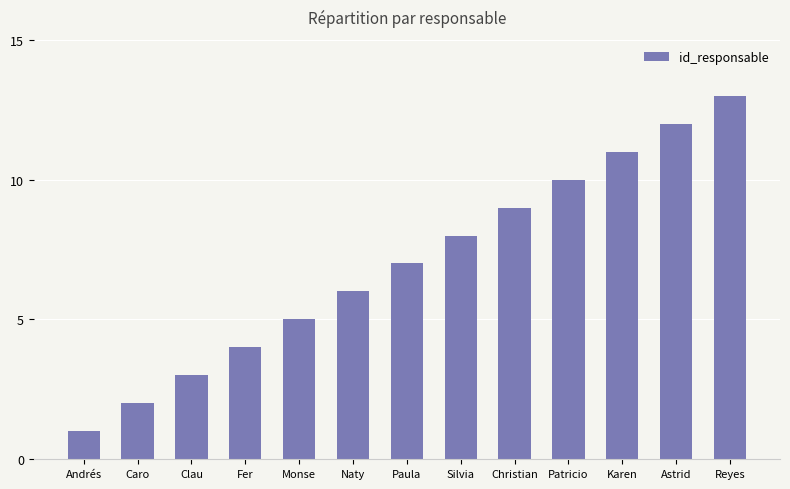

What is the difference between the values at Christian and Astrid?

3